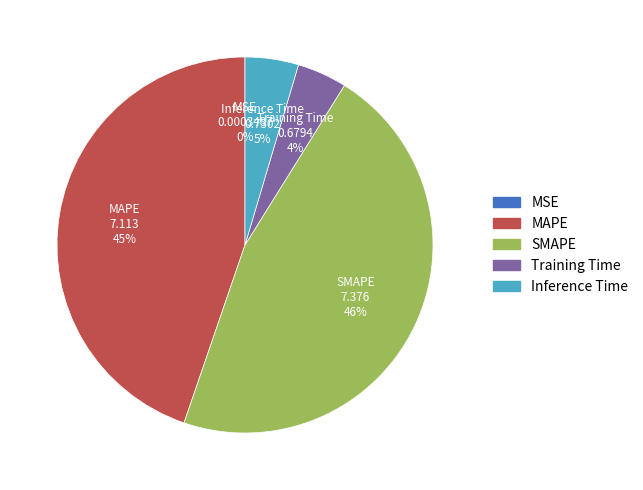

Which has a higher value, MAPE or Inference Time?

MAPE